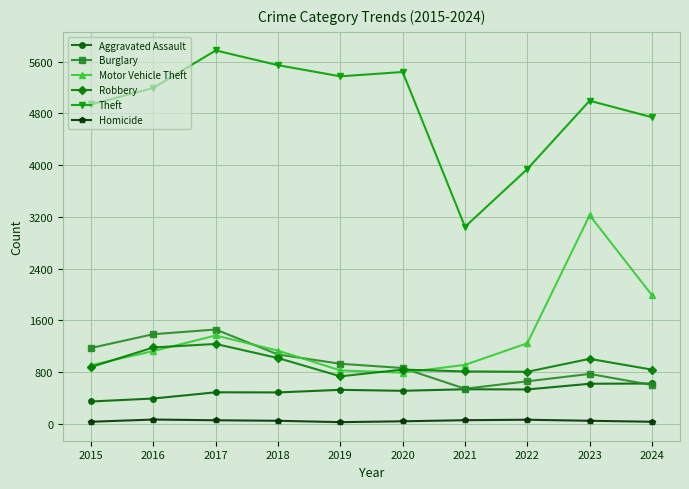

In Robbery, how many points are higher than both neighbors (excluding endpoints)?

3